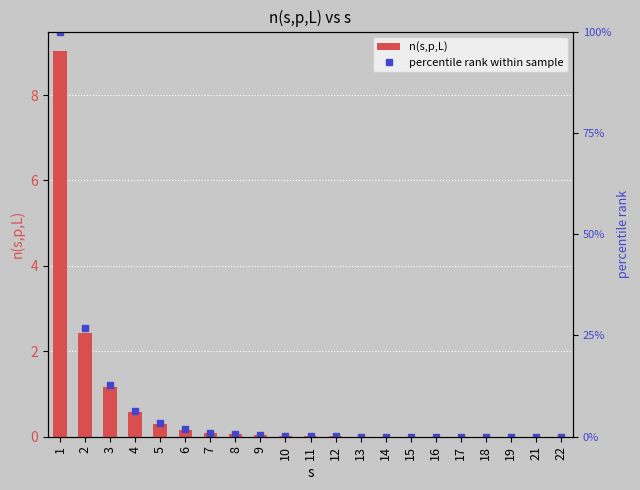

Which label corresponds to the smallest value in the chart?

21